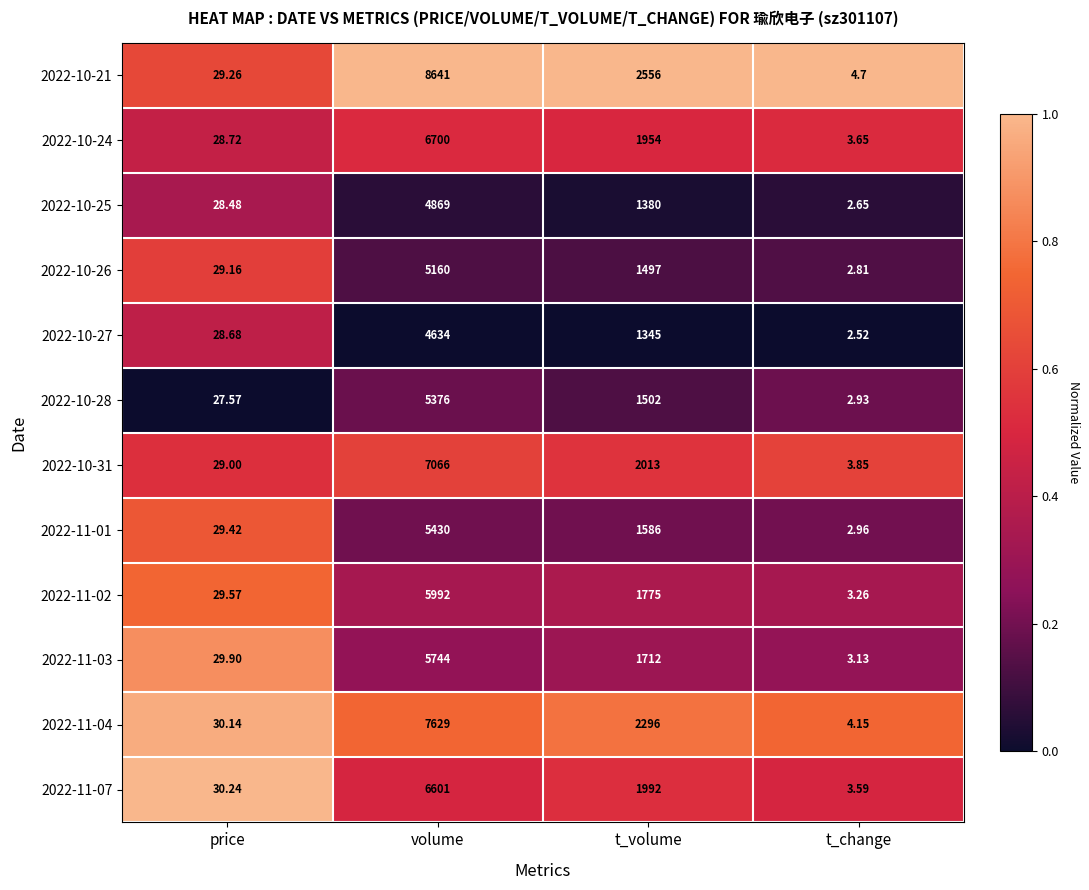

Which label corresponds to the smallest value in the chart?

t_change